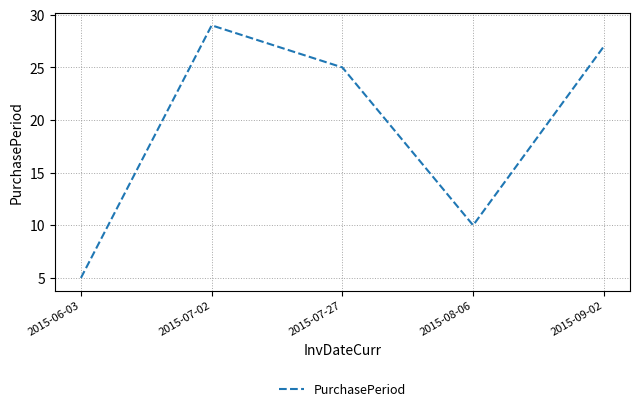

At which category does the data reach its first local valley?

2015-08-06